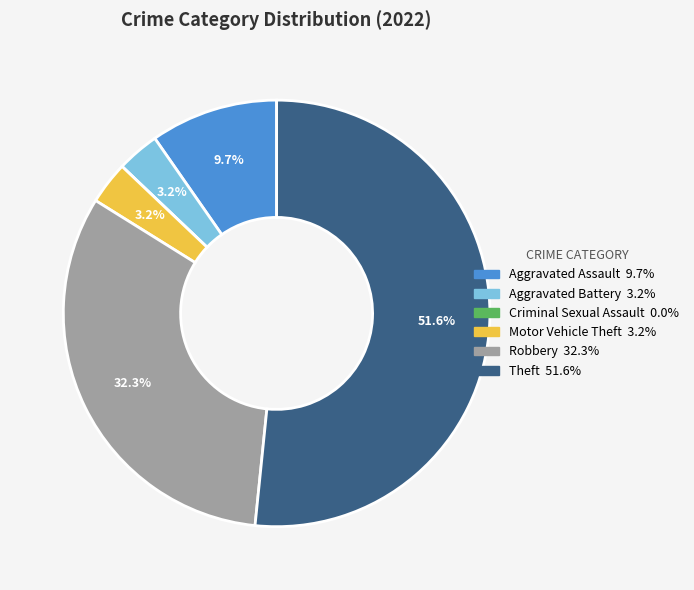

To the nearest percent, what is the combined percentage of Aggravated Assault and Robbery?

42%